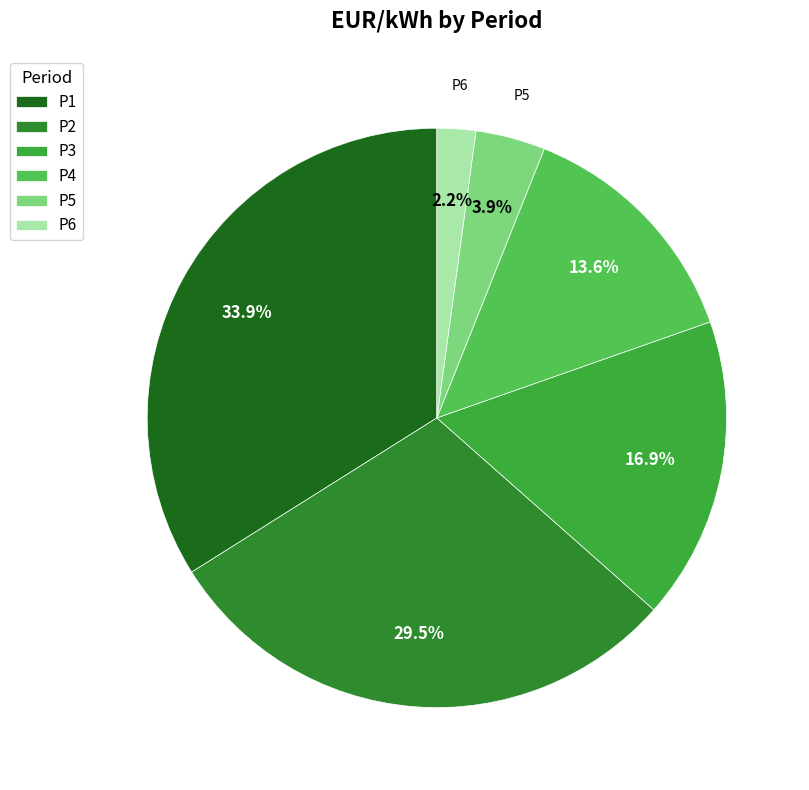

To the nearest percent, what is the difference between the P5 and P3 slice percentages?

13%